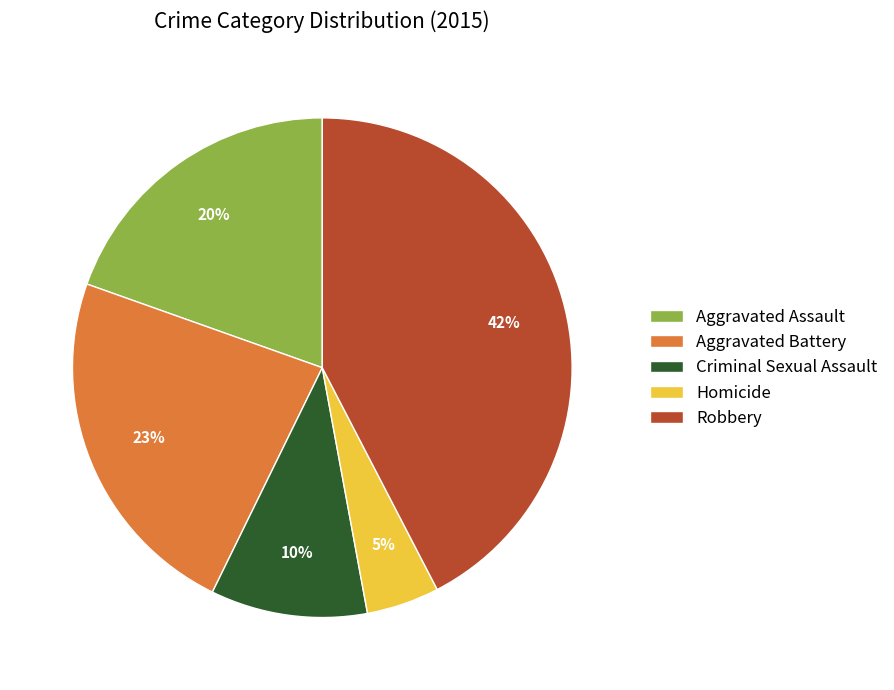

True or false: Aggravated Battery accounts for 23% of the total.

True